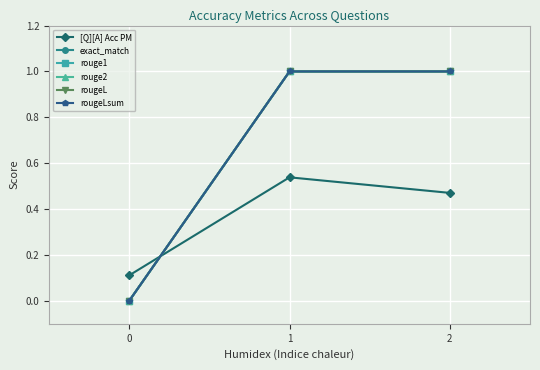

What is the sum of the rougeL values at 1 and 2?

2.0